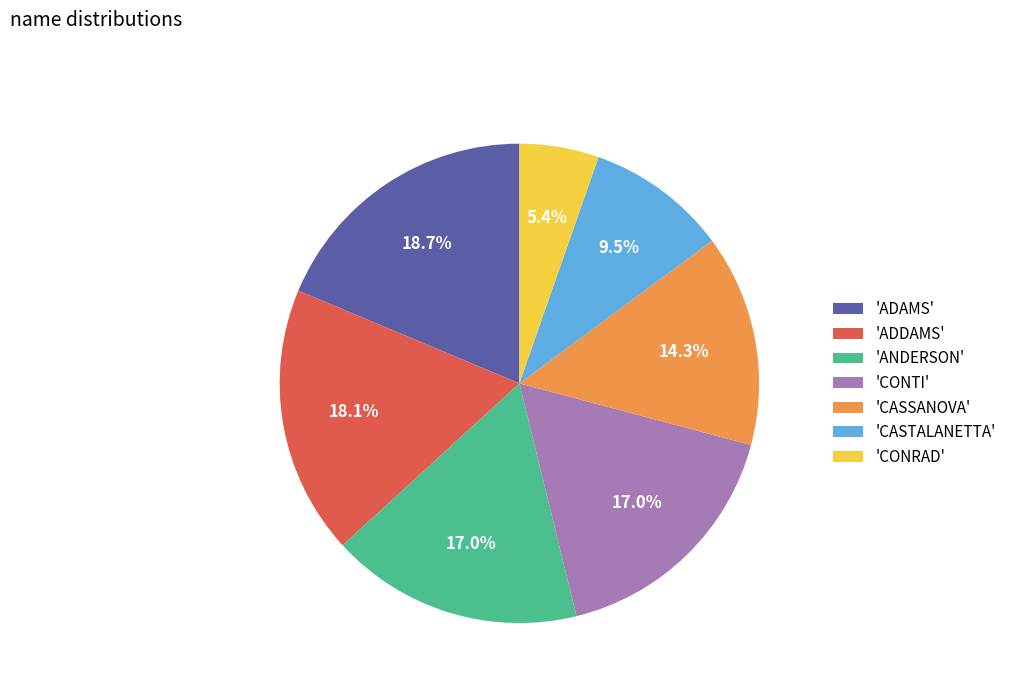

What percentage is NOT represented by 'CONRAD'?

94.6%